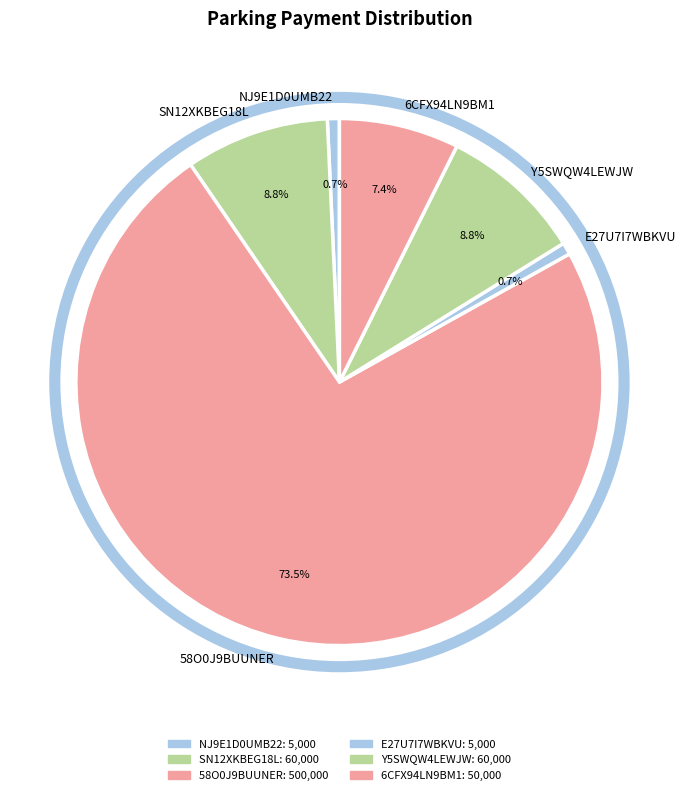

What is the largest slice in the pie chart?

58O0J9BUUNER